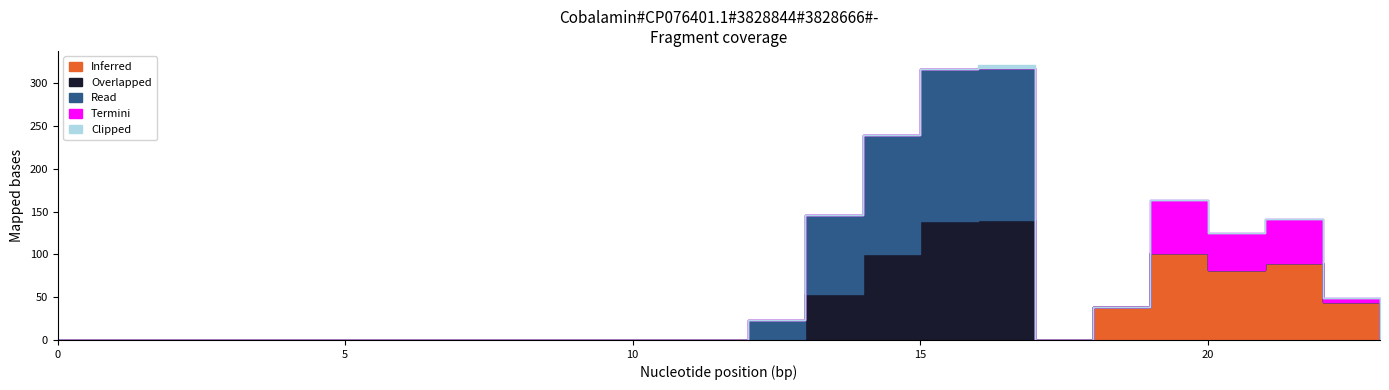

Where is Inferred nearest to the value 50?

22